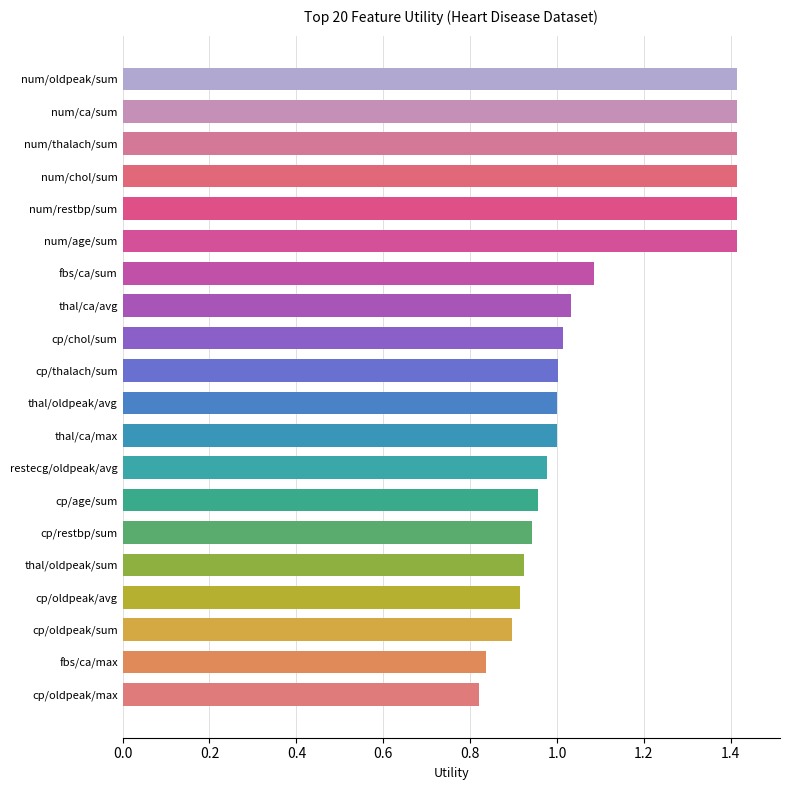

The value at restecg/oldpeak/avg is 1.0. True or false?

True